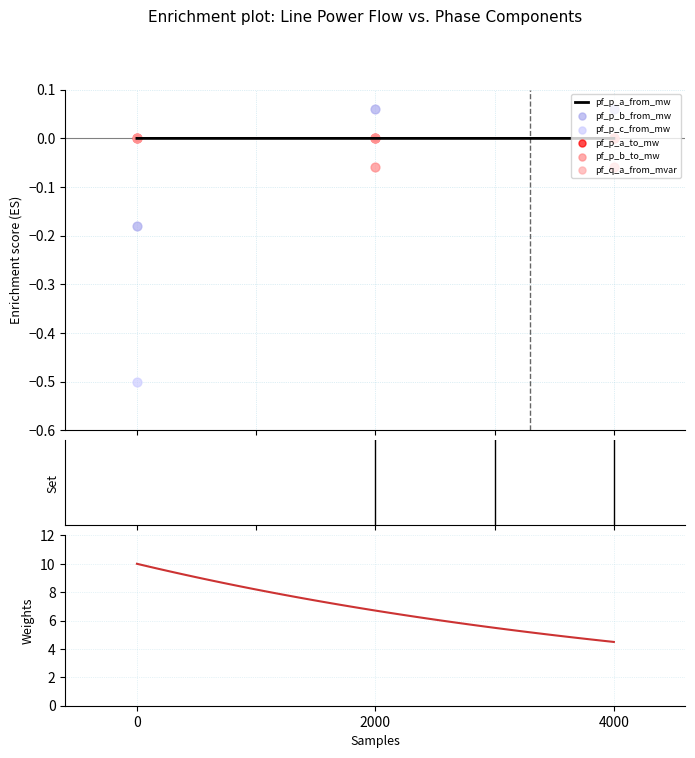

Which series has the largest Y range (max minus min)?

pf_p_c_from_mw